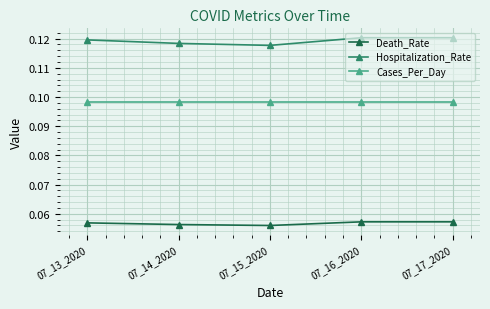

What is the sum of the Cases_Per_Day values at 07_16_2020 and 07_15_2020?

0.2